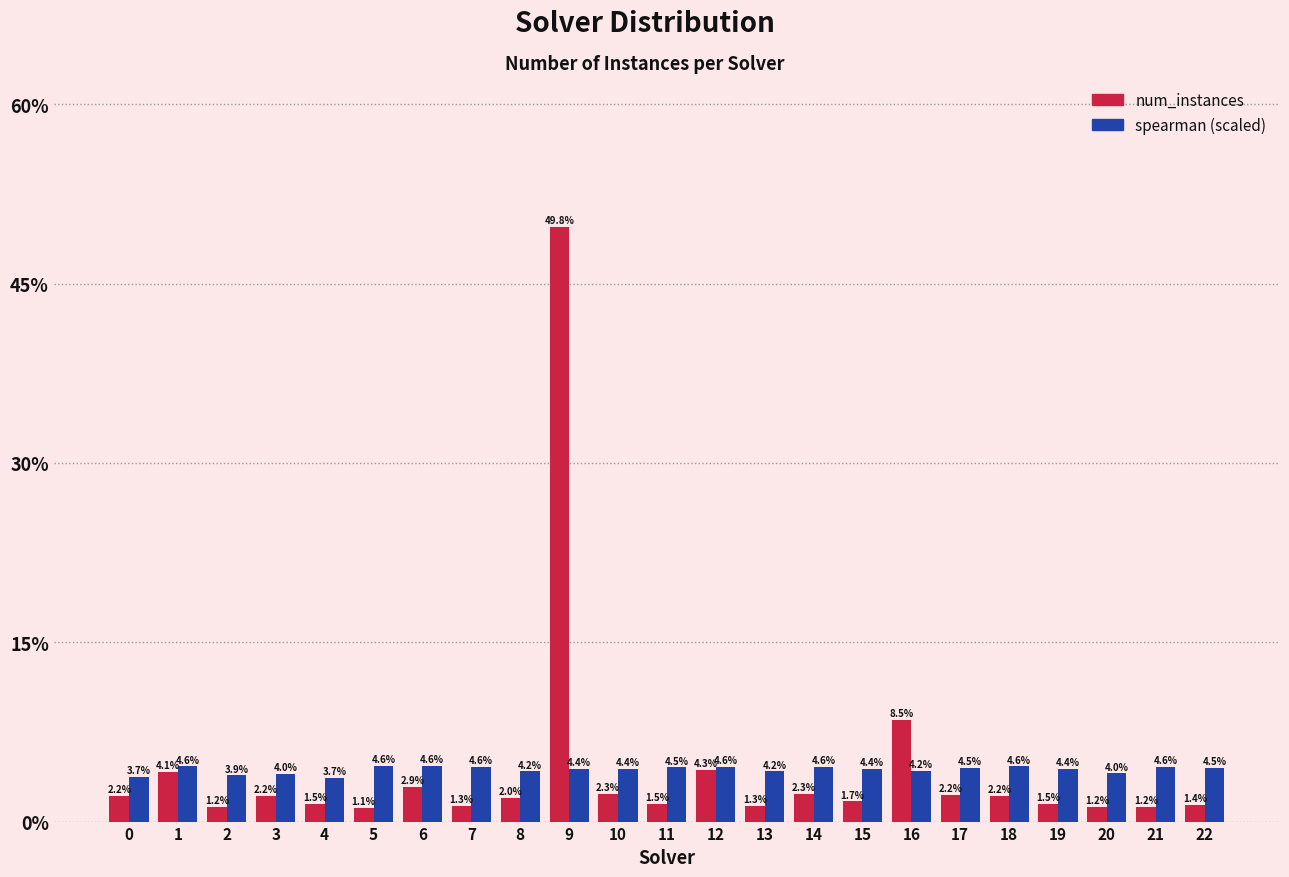

Reading left to right, extract all data points from this chart.

num_instances: 2.2	4.1	1.2	2.2	1.5	1.1	2.9	1.3	2.0	49.8	2.3	1.5	4.3	1.3	2.3	1.7	8.5	2.2	2.2	1.5	1.2	1.2	1.4
spearman (scaled): 3.7	4.6	3.9	4.0	3.7	4.6	4.6	4.6	4.2	4.4	4.4	4.5	4.6	4.2	4.6	4.4	4.2	4.5	4.6	4.4	4.0	4.6	4.5